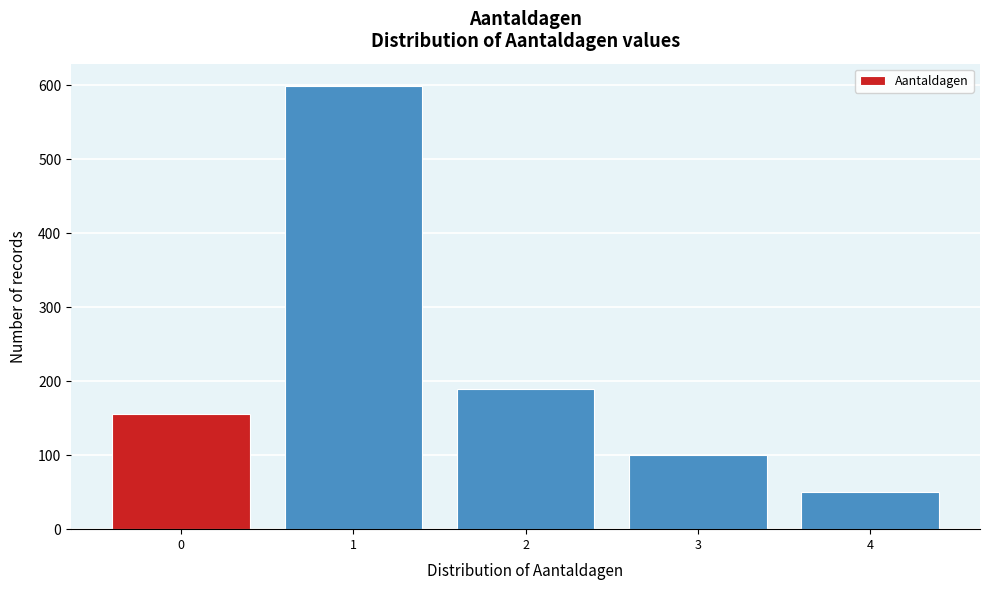

Reading left to right, list all the values displayed in this chart.

0=155	1=599	2=190	3=100	4=50